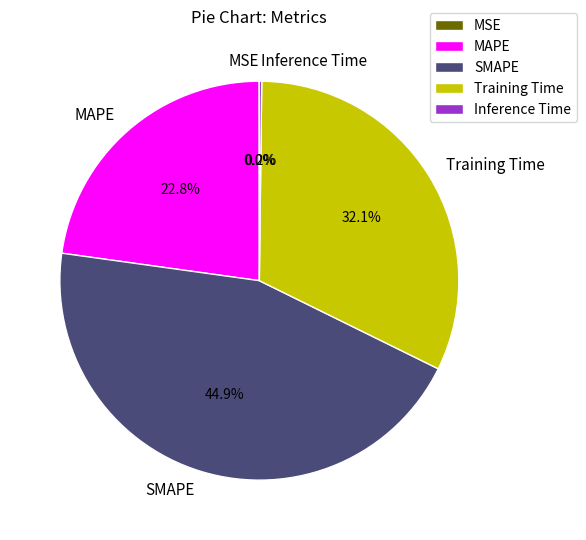

What is the largest slice in the pie chart?

SMAPE